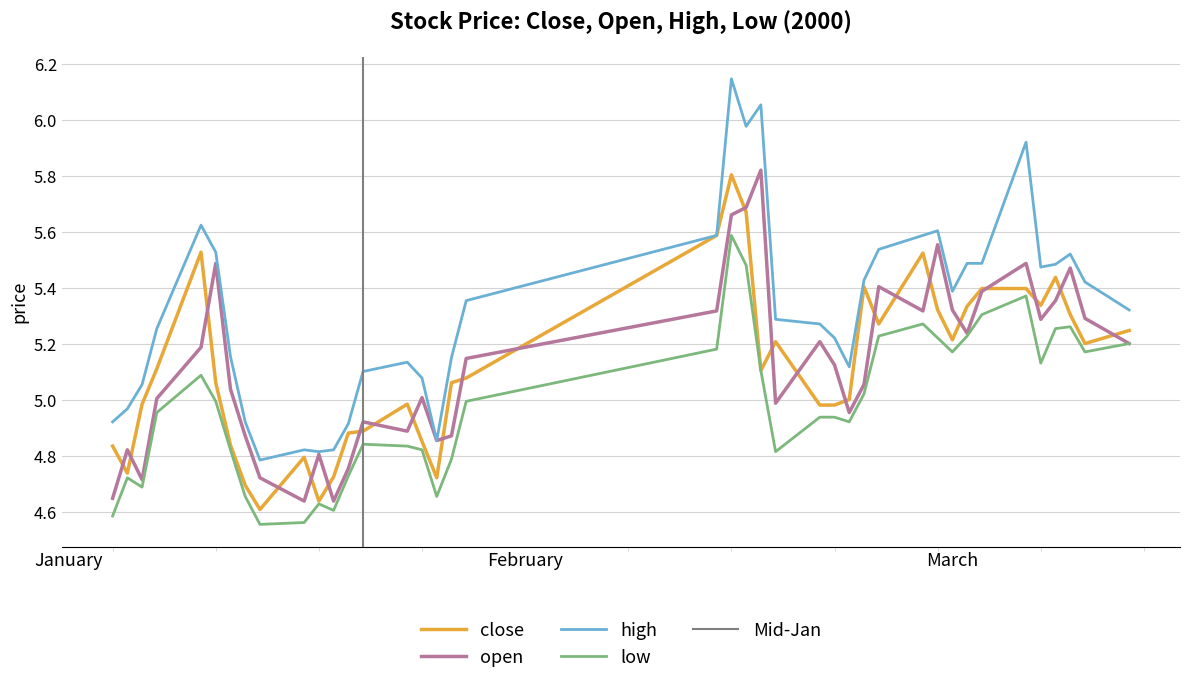

What is the label of the 29th point from the left?

2000-02-25